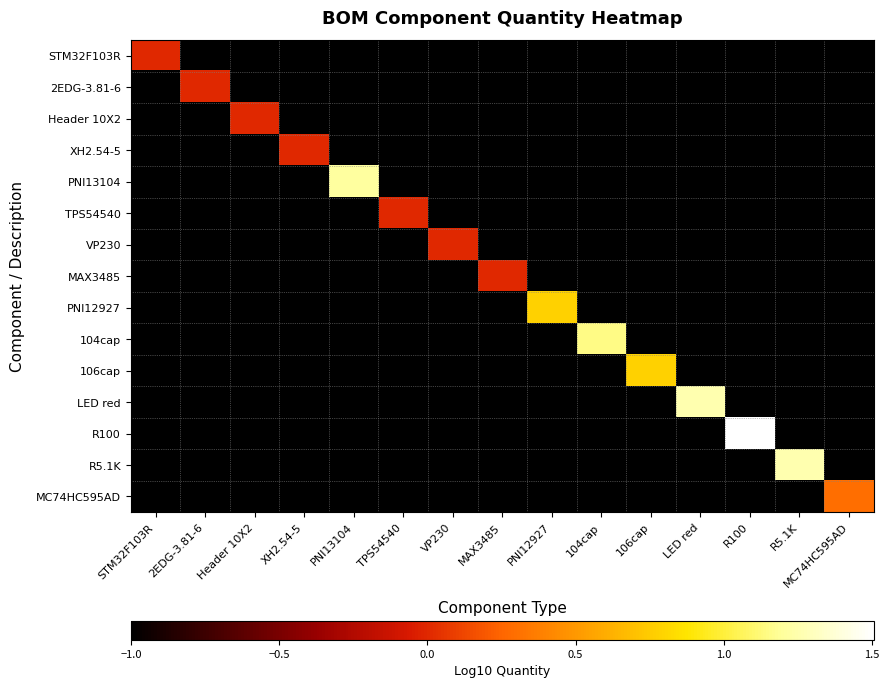

Which series changed the most between STM32F103R and MAX3485?

STM32F103R